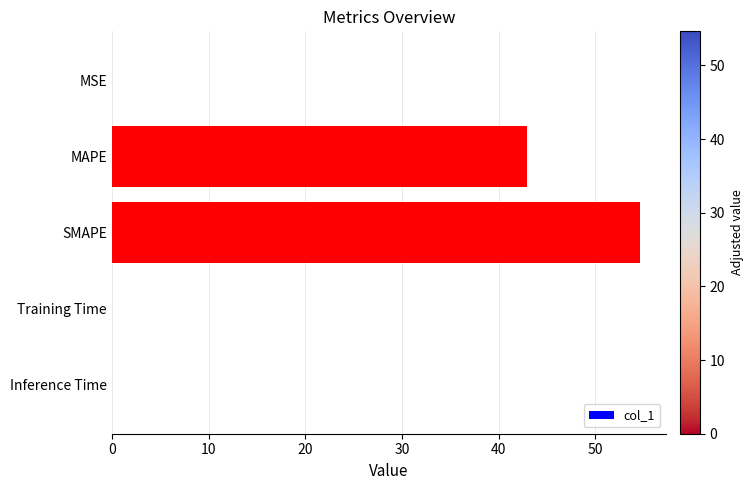

Which label corresponds to the largest value in the chart?

SMAPE